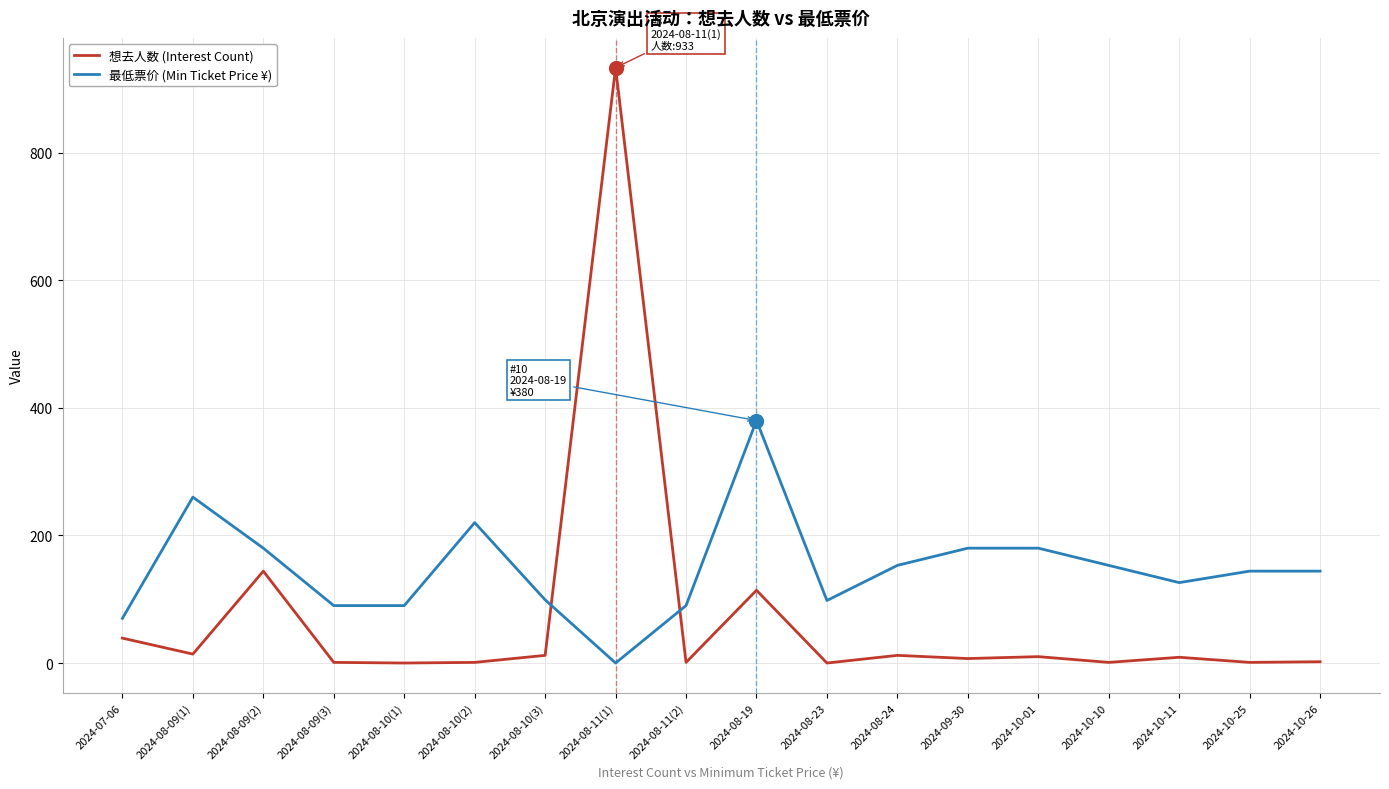

What is the maximum value shown in the chart?

933